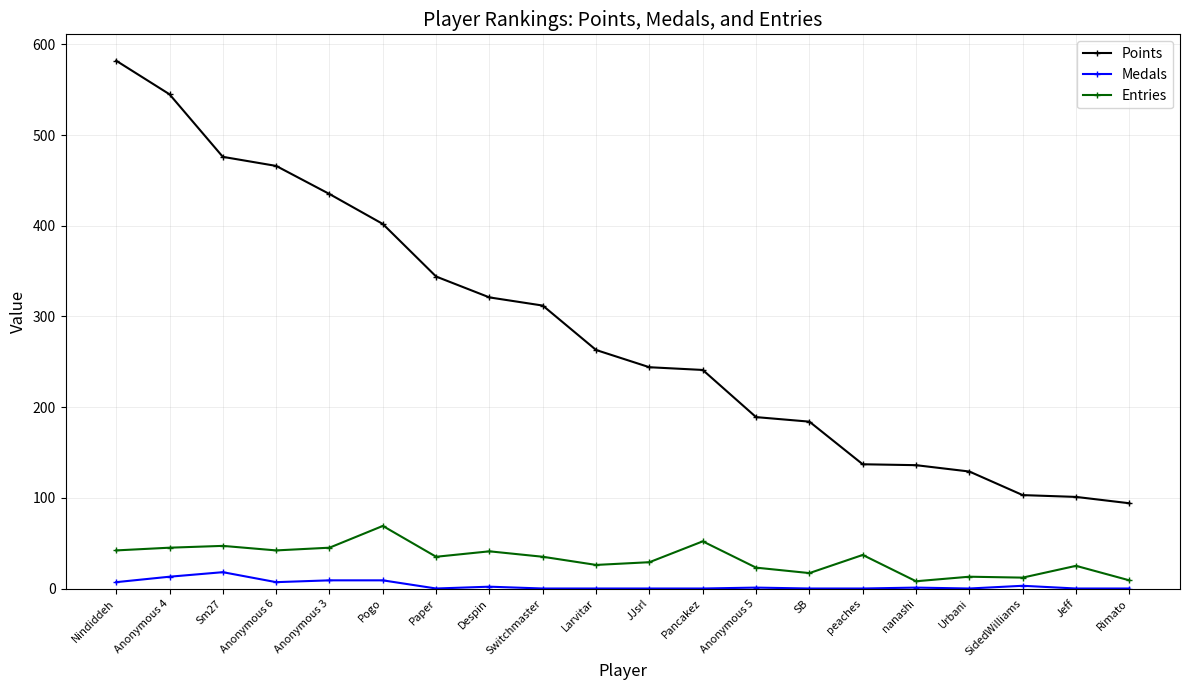

What is the label of the 1st point from the right?

Rimato